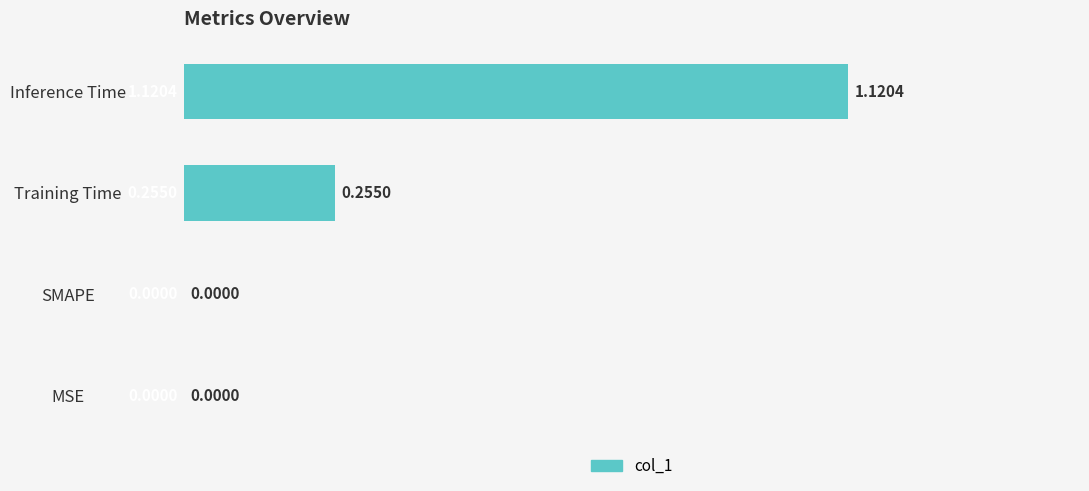

What is the sum of all values?

1.4